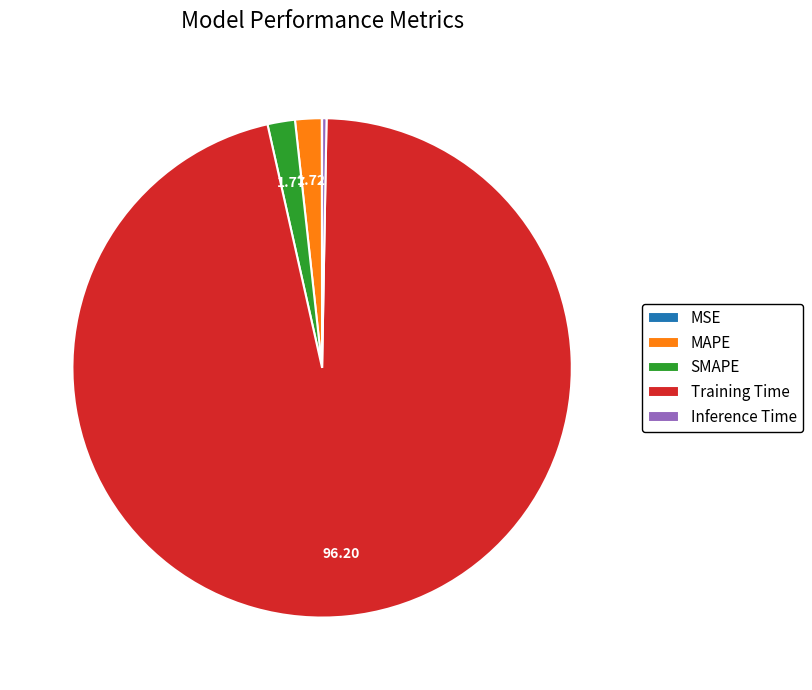

Combined, do Inference Time and MAPE account for over 50%?

No